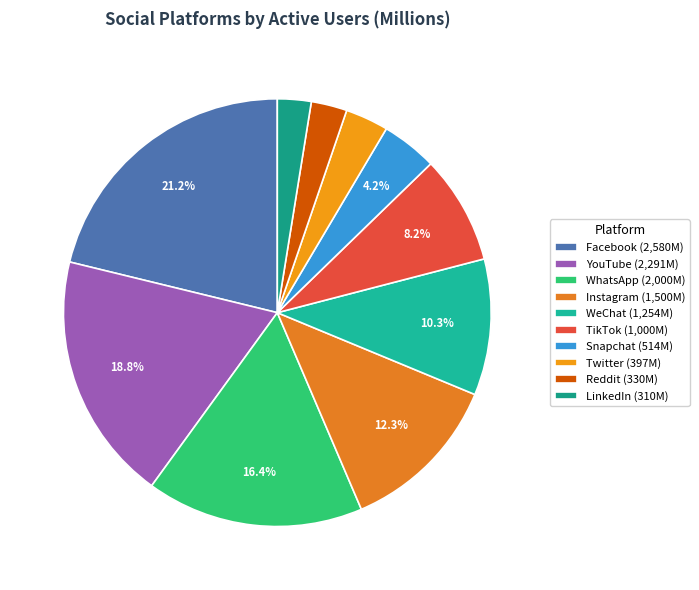

Does TikTok account for over 50% of the chart?

No